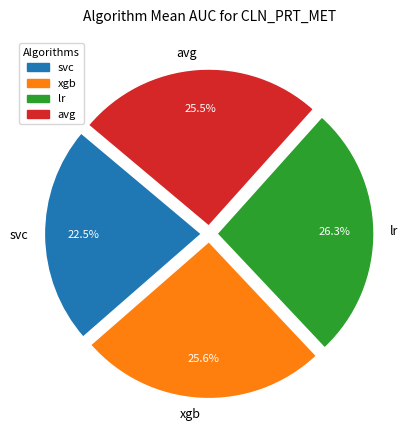

Which category has the biggest portion of the pie?

lr